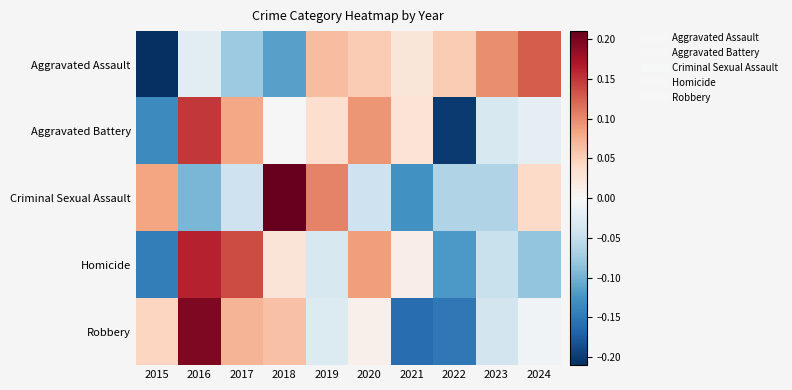

Between 2015 and 2021, which is larger?

2021